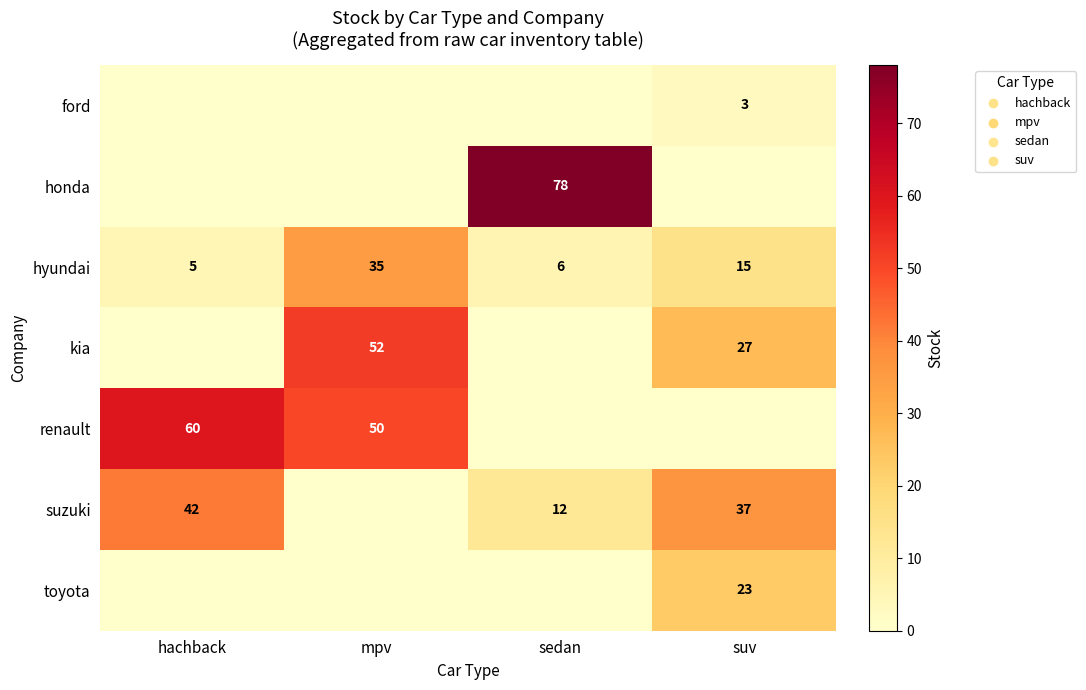

Is the value of toyota at suv greater than the value of ford at suv?

Yes